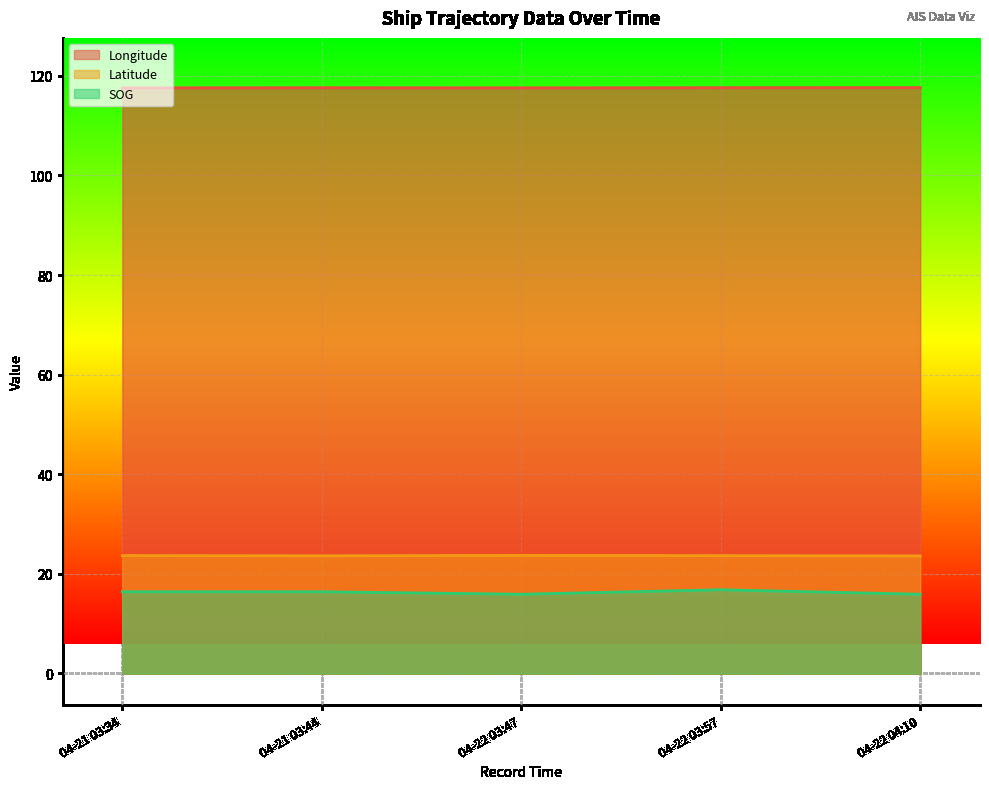

What position from the right is 04-21 03:44?

4